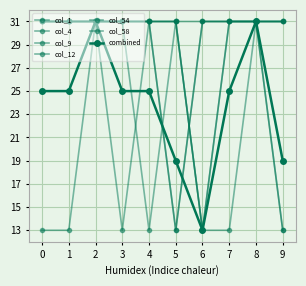

How many values in the col_12 series are below 30?

2